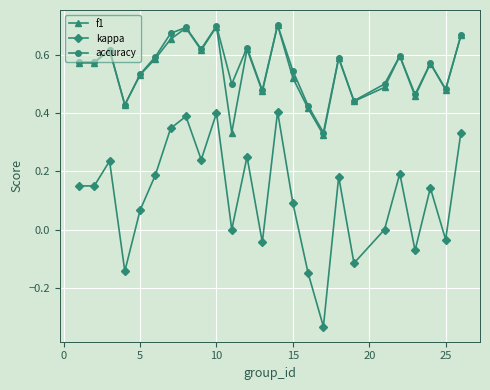

Which series has the largest range (max minus min)?

kappa